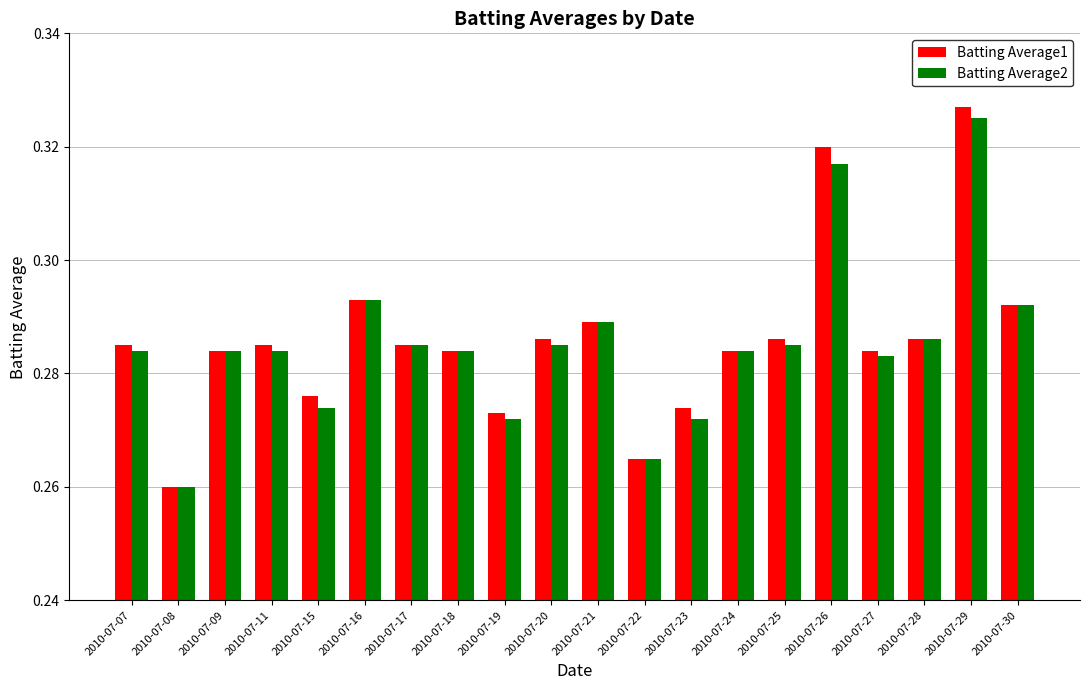

True or false: Batting Average1 has a value of 0.4 at 2010-07-22.

False